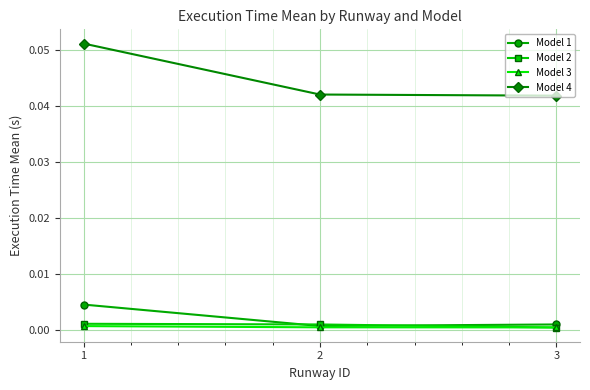

Does the chart have visible grid lines?

Yes